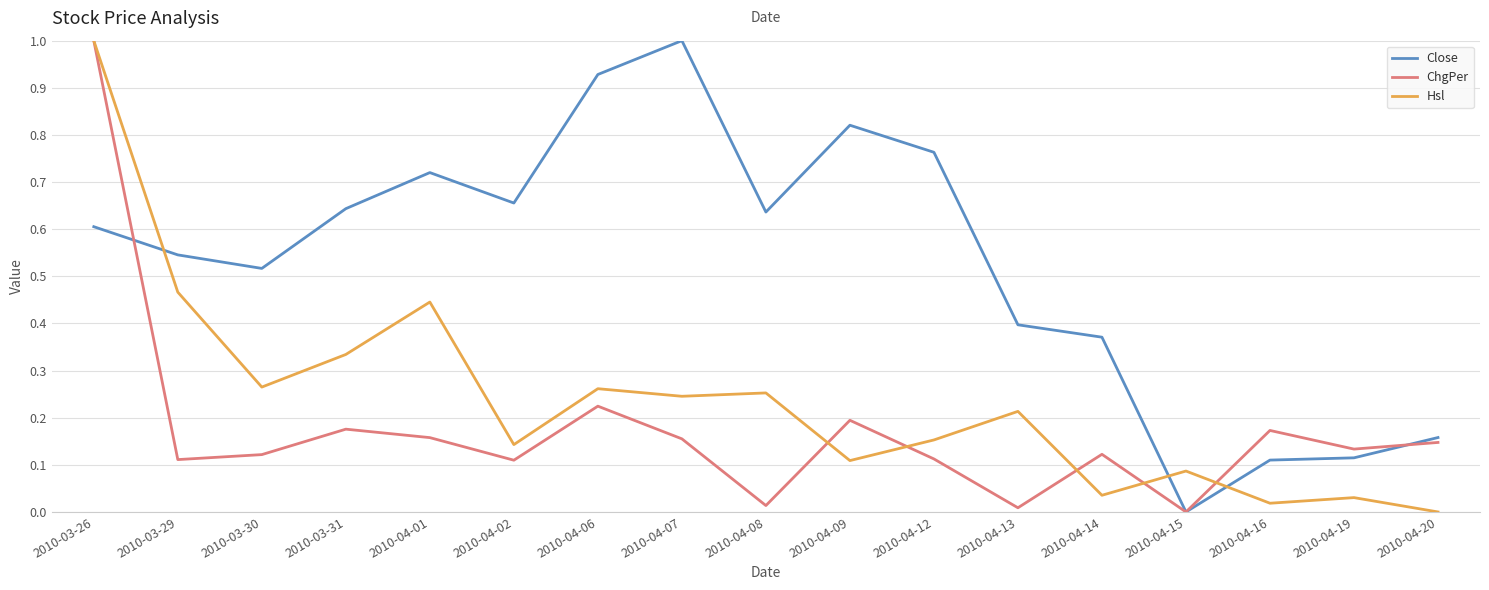

What is the difference between the maximum and minimum values in the Hsl series?

1.0